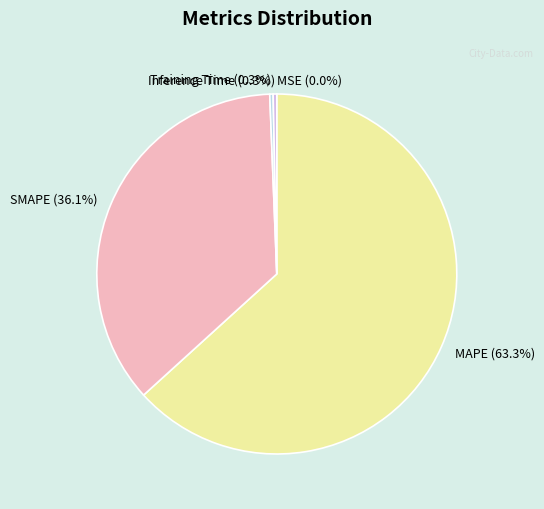

Do Inference Time and MAPE together represent more than half of the pie?

Yes